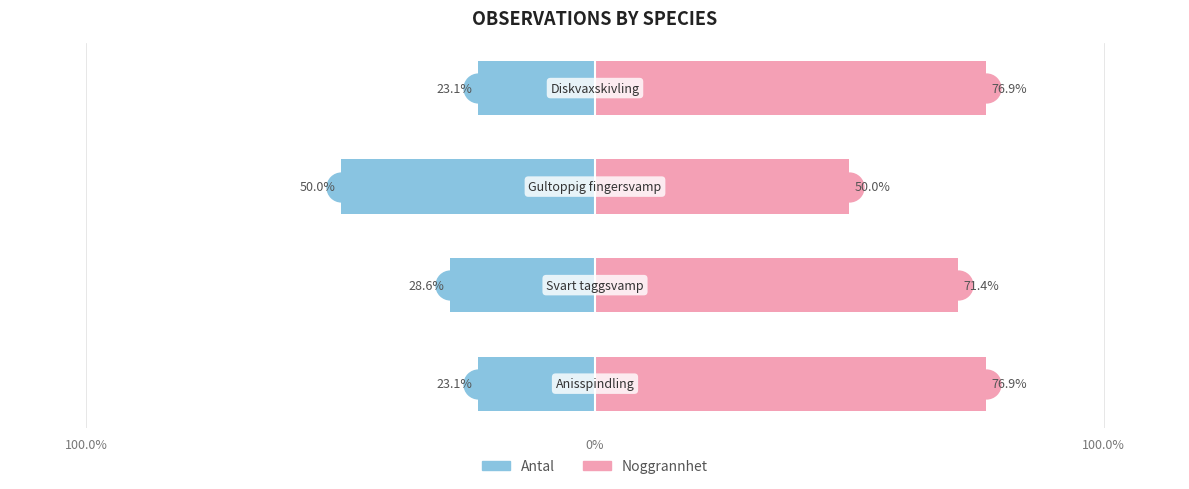

Which series has the largest total across all categories?

Noggrannhet